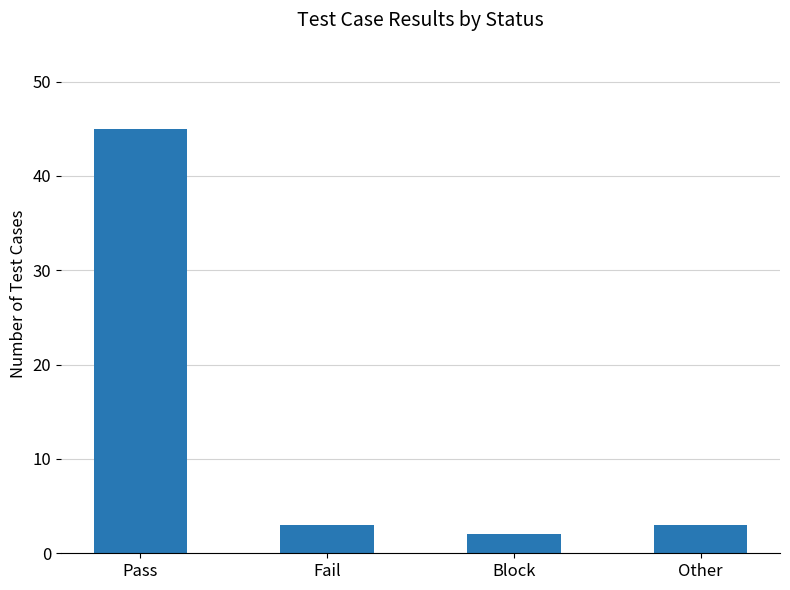

Count the number of categories in the chart.

4